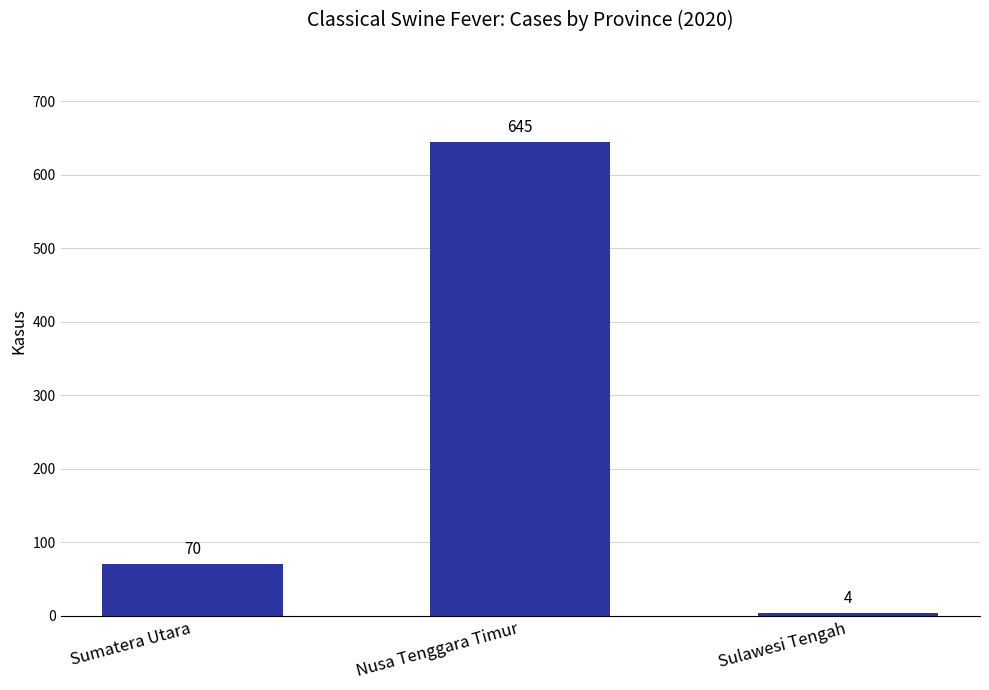

Does the chart contain stacked bars?

No